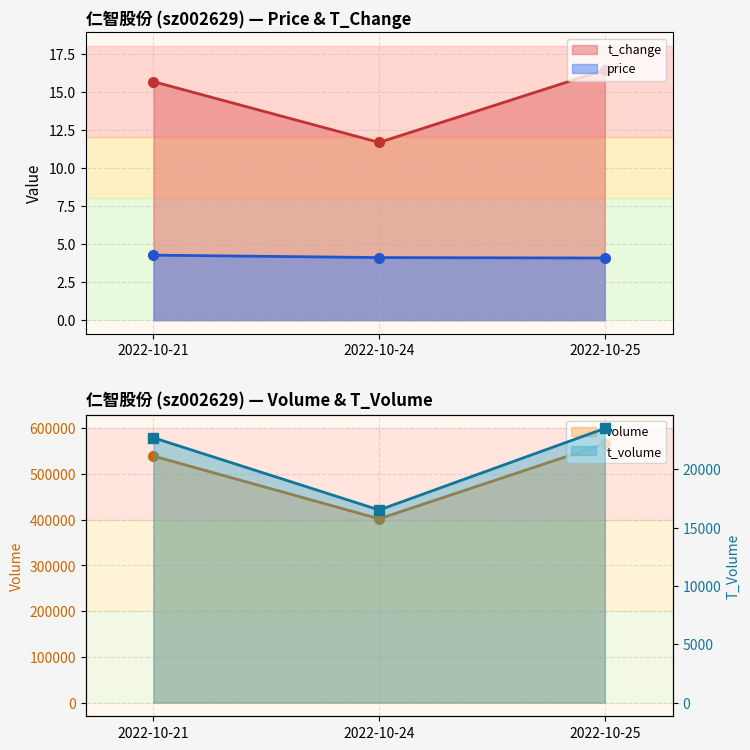

What are all the series names shown in the legend?

price, t_change